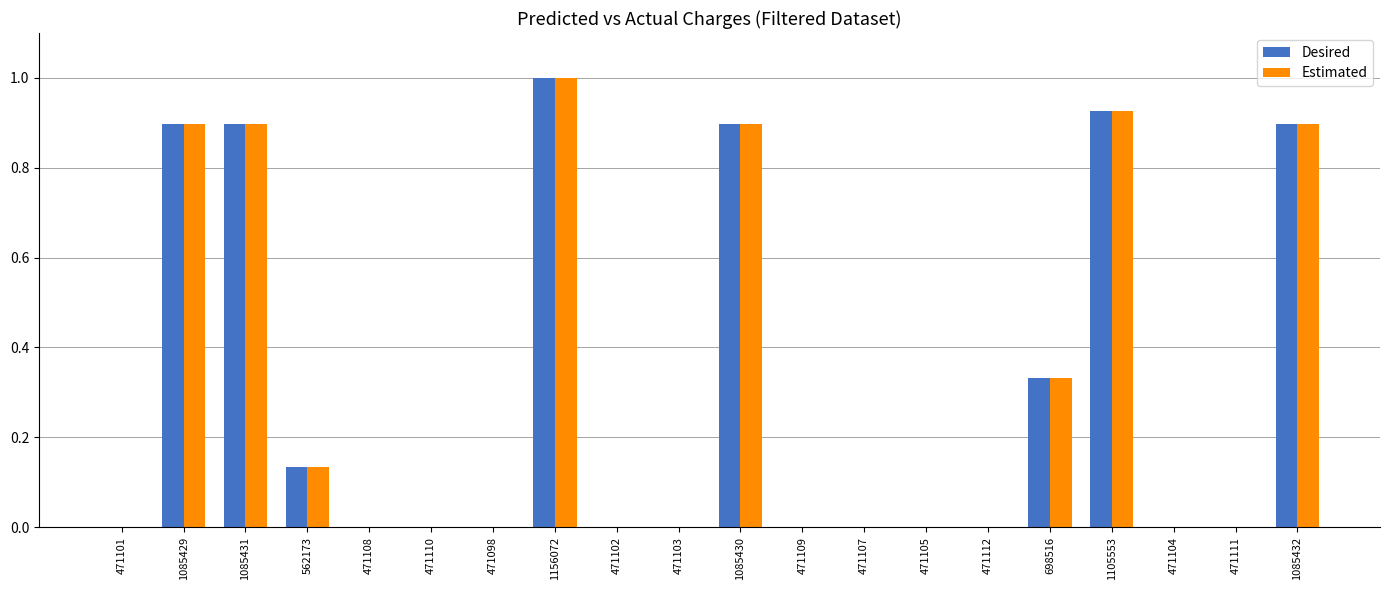

What is the total value across all series at 1085431?

1.8